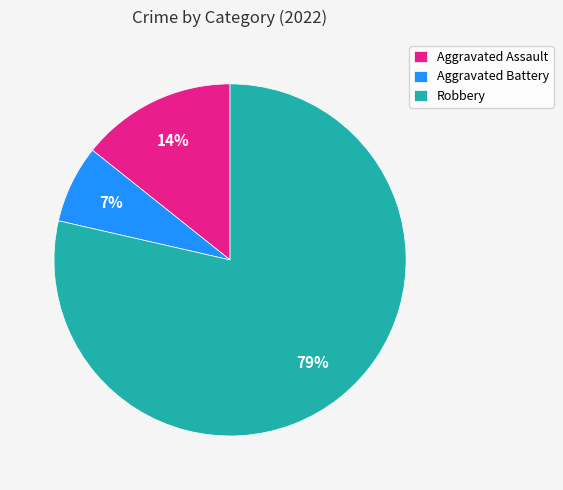

Is the sum of Aggravated Battery and Robbery greater than half?

Yes